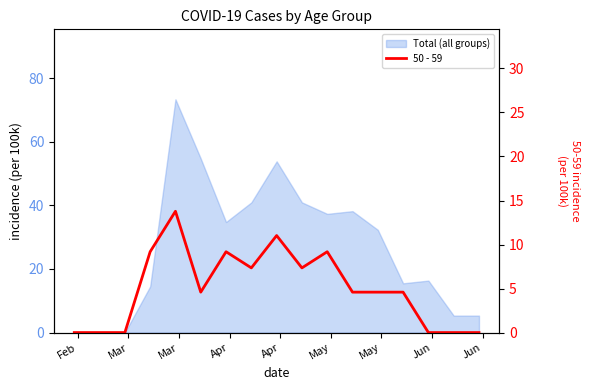

Reading left to right, extract all data points from this chart.

0.0	0.0	0.0	9.2	13.8	4.6	9.2	7.3	11.0	7.3	9.2	4.6	4.6	4.6	0.0	0.0	0.0